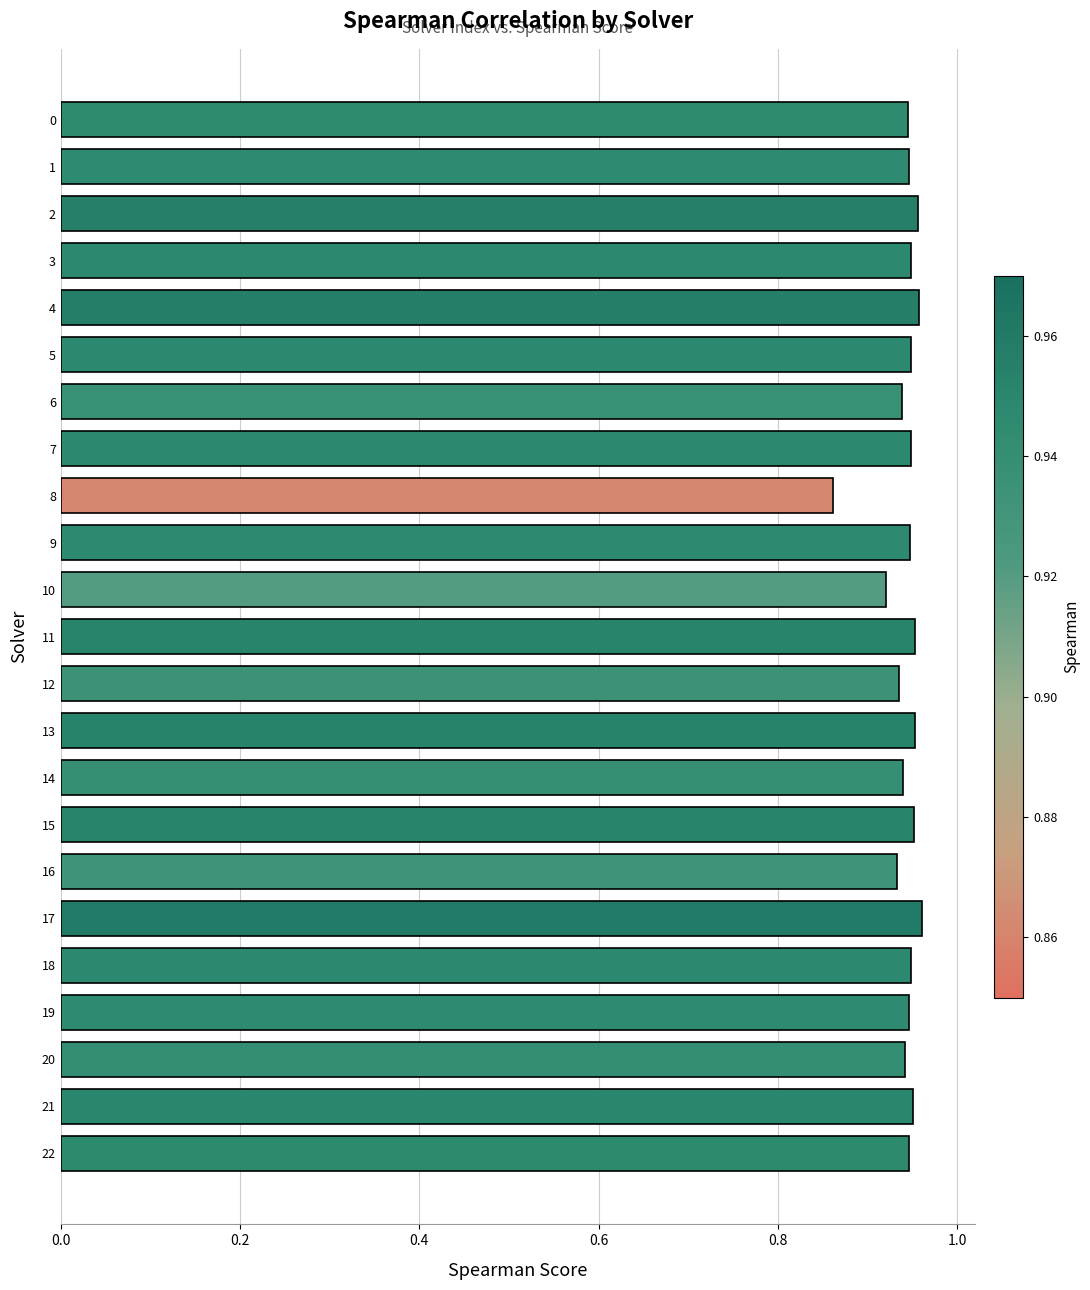

Where is the data nearest to the value 0?

8